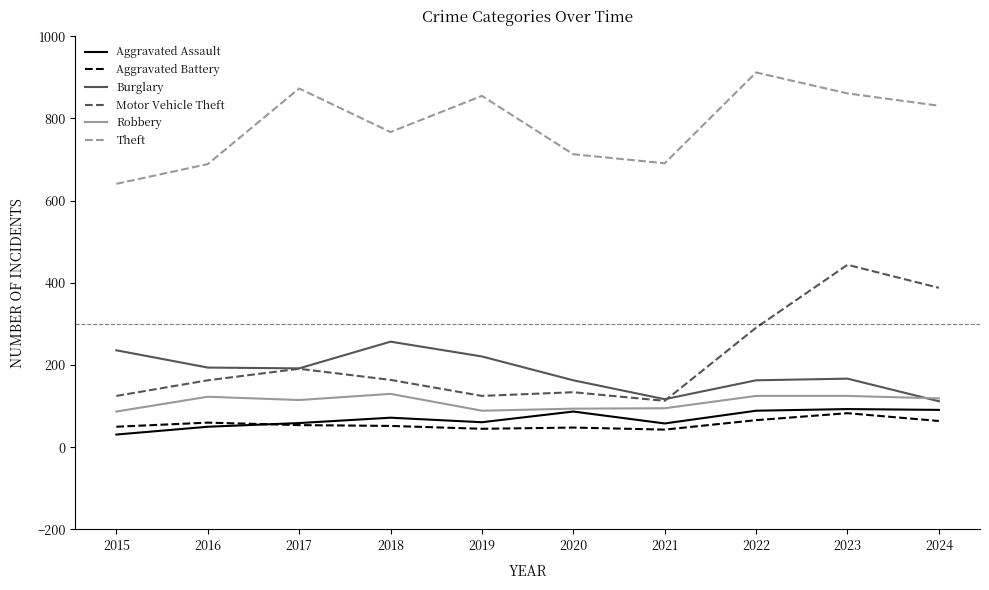

True or false: Aggravated Battery has a value of 50 at 2015.

True